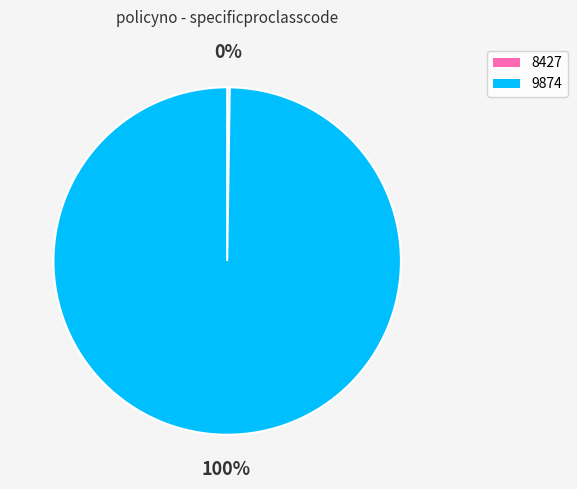

Which slice is the largest?

9874